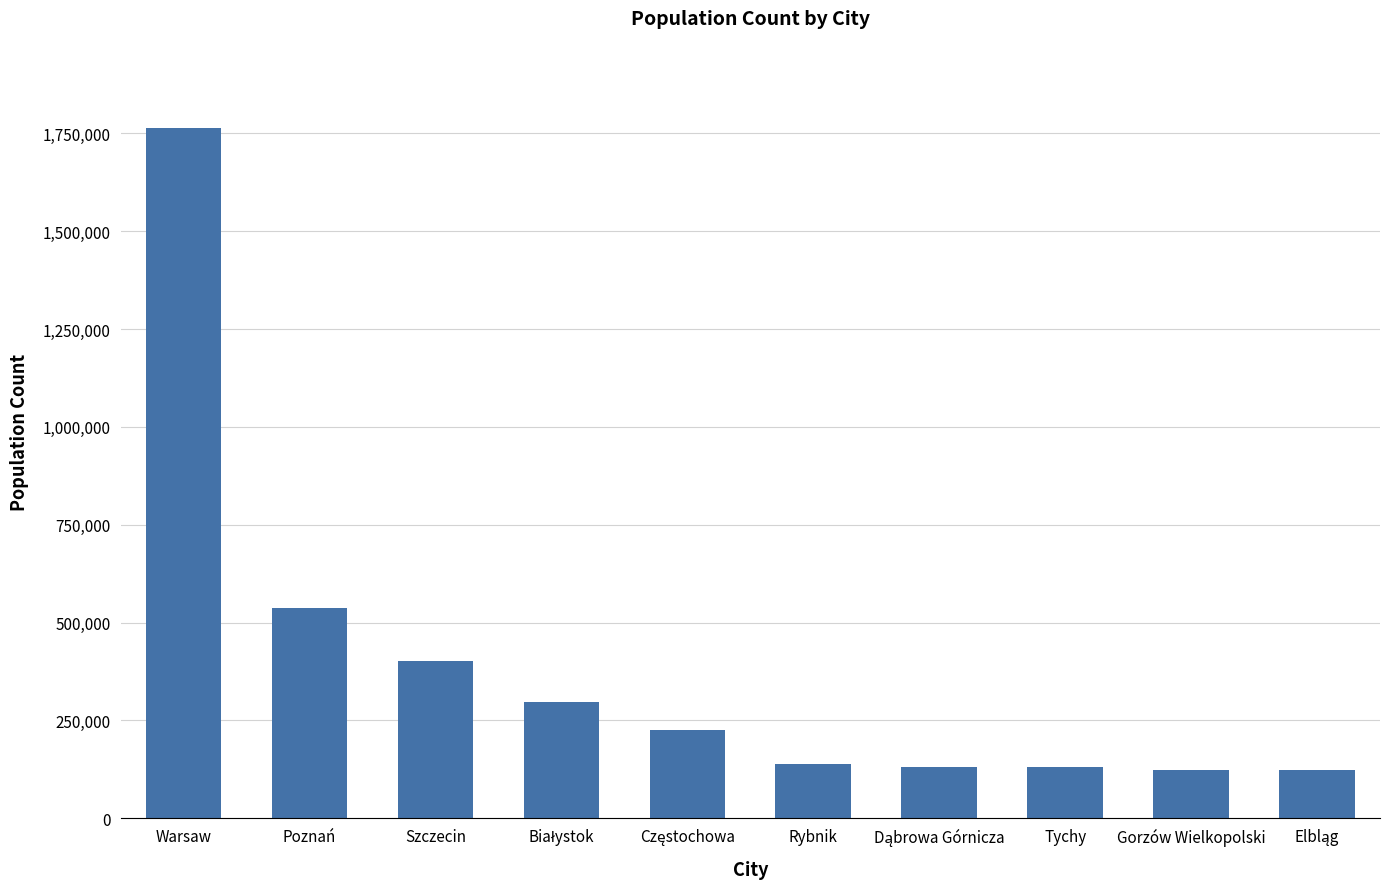

What is the minimum value shown in the chart?

122899